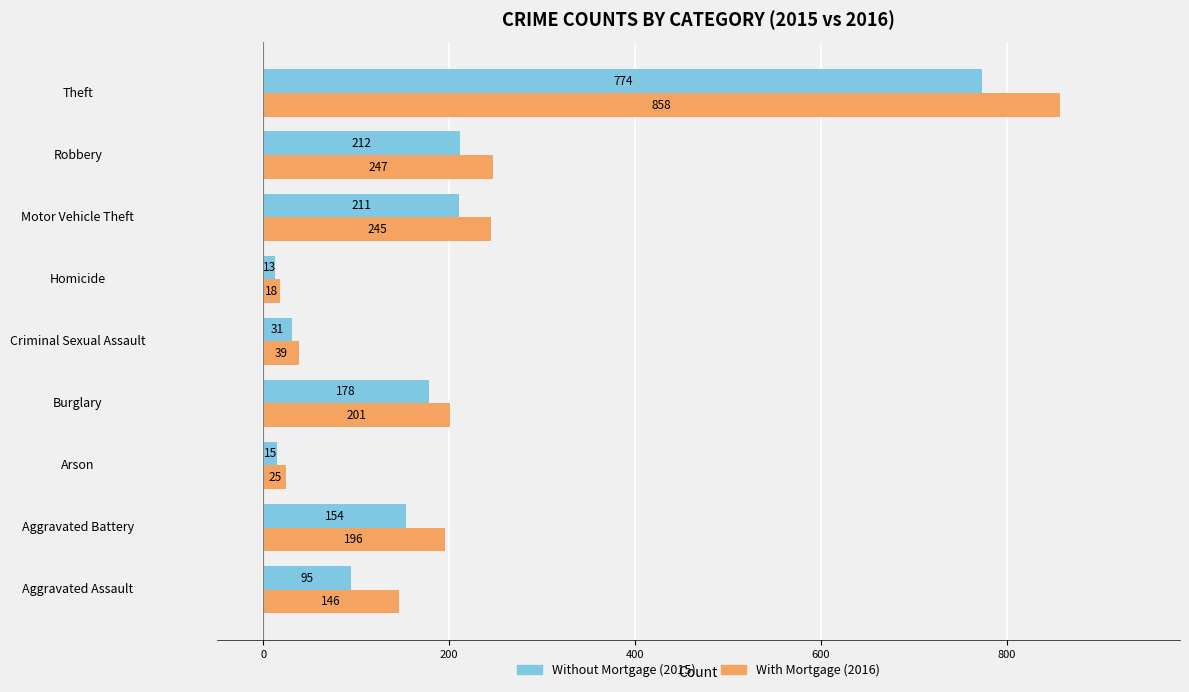

What is the spread (max minus min) of values at Homicide?

5